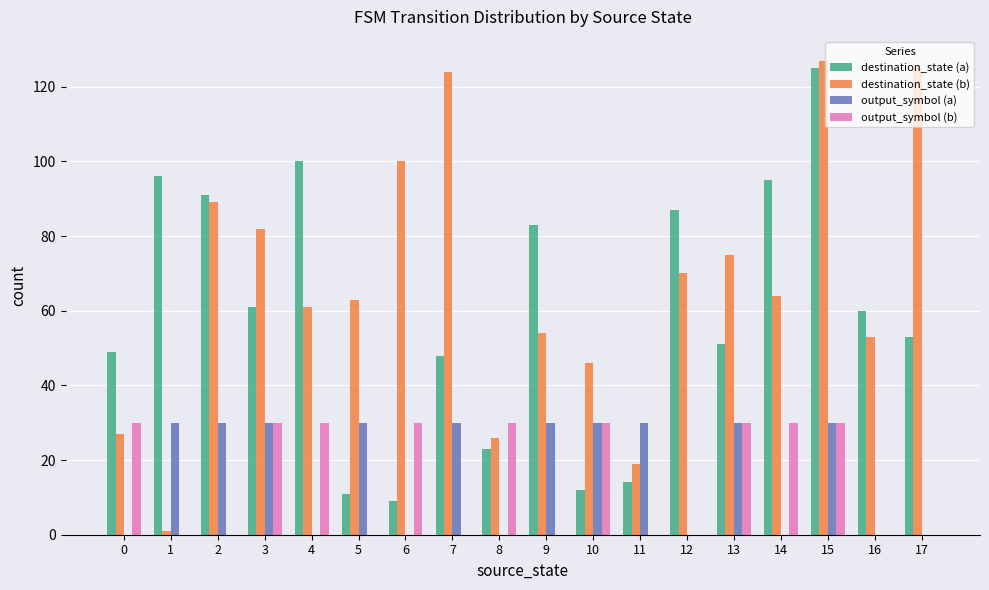

Which series has the largest range (max minus min)?

destination_state (b)